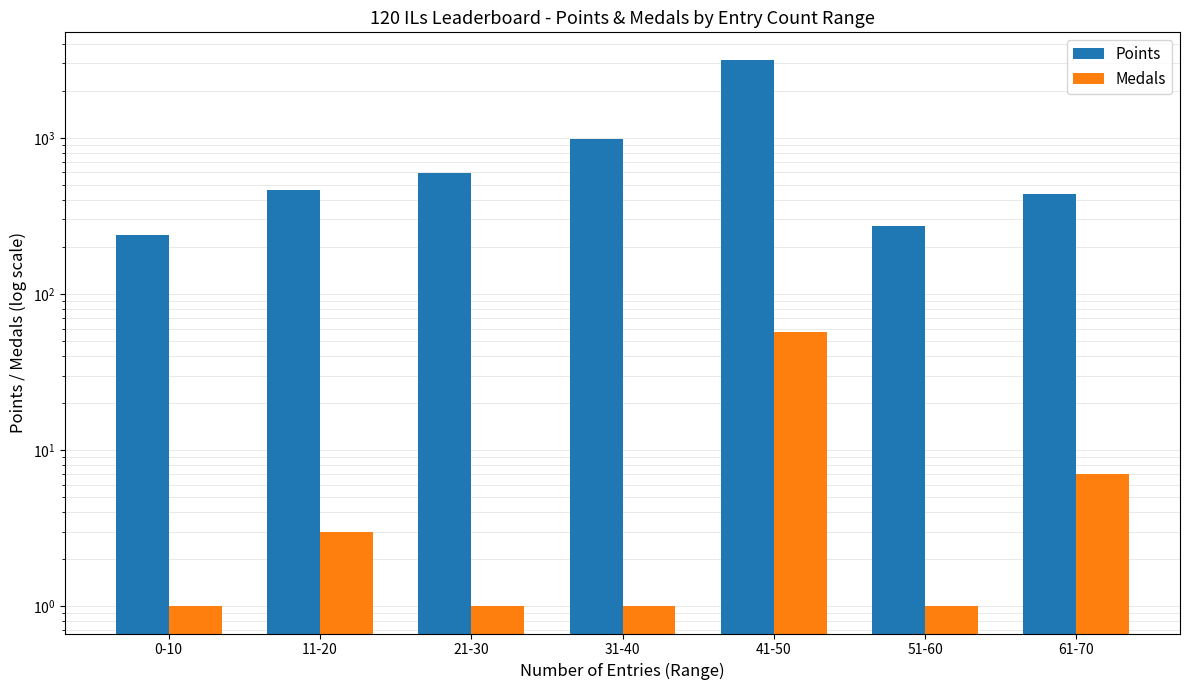

List the series in order of their peak value, highest first.

Points, Medals